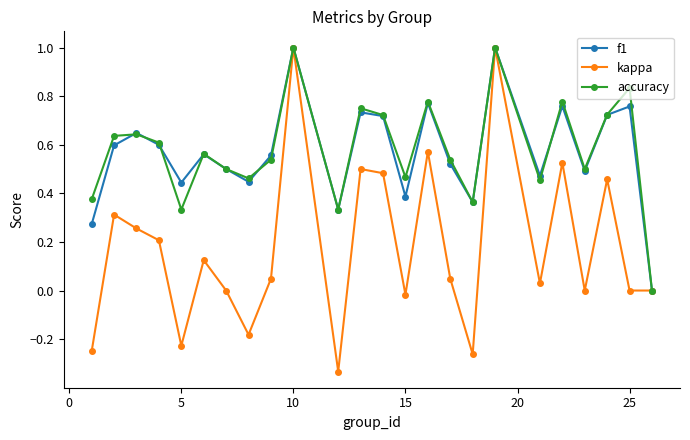

What is the value of the accuracy point at the 10th from the left?

1.0